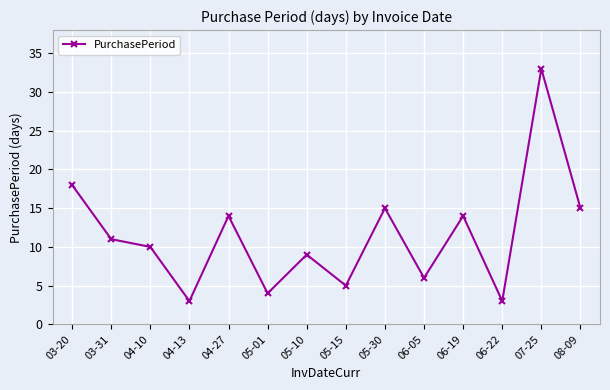

The chart shows a value of 10 at 06-05. True or false?

False